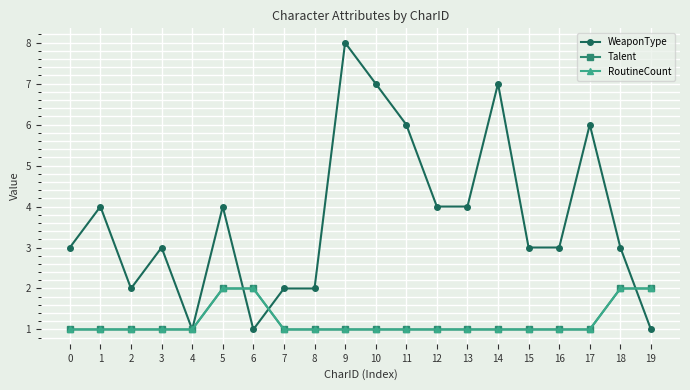

In WeaponType, how many points are lower than both neighbors (excluding endpoints)?

3